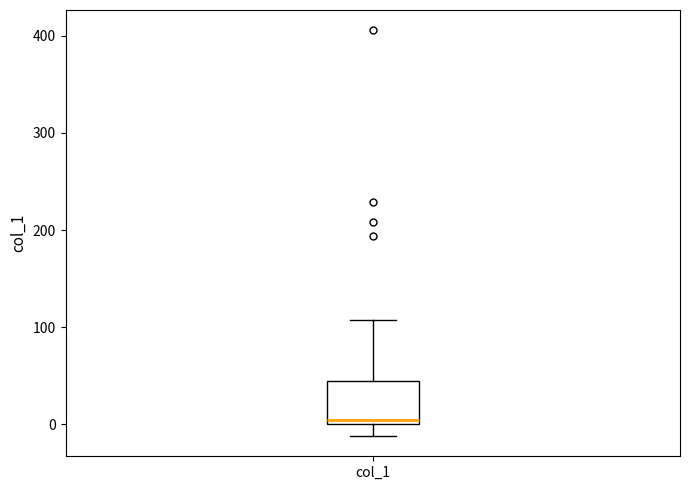

Transcribe this box plot: give where the median line is, the range the box spans, and where the two whiskers end, as read against the y-axis. The values are not printed on the chart, so give them approximately, as read against the axis.

median 0 (just above the box's lower edge), box 0 to 40, whiskers -10 to 110